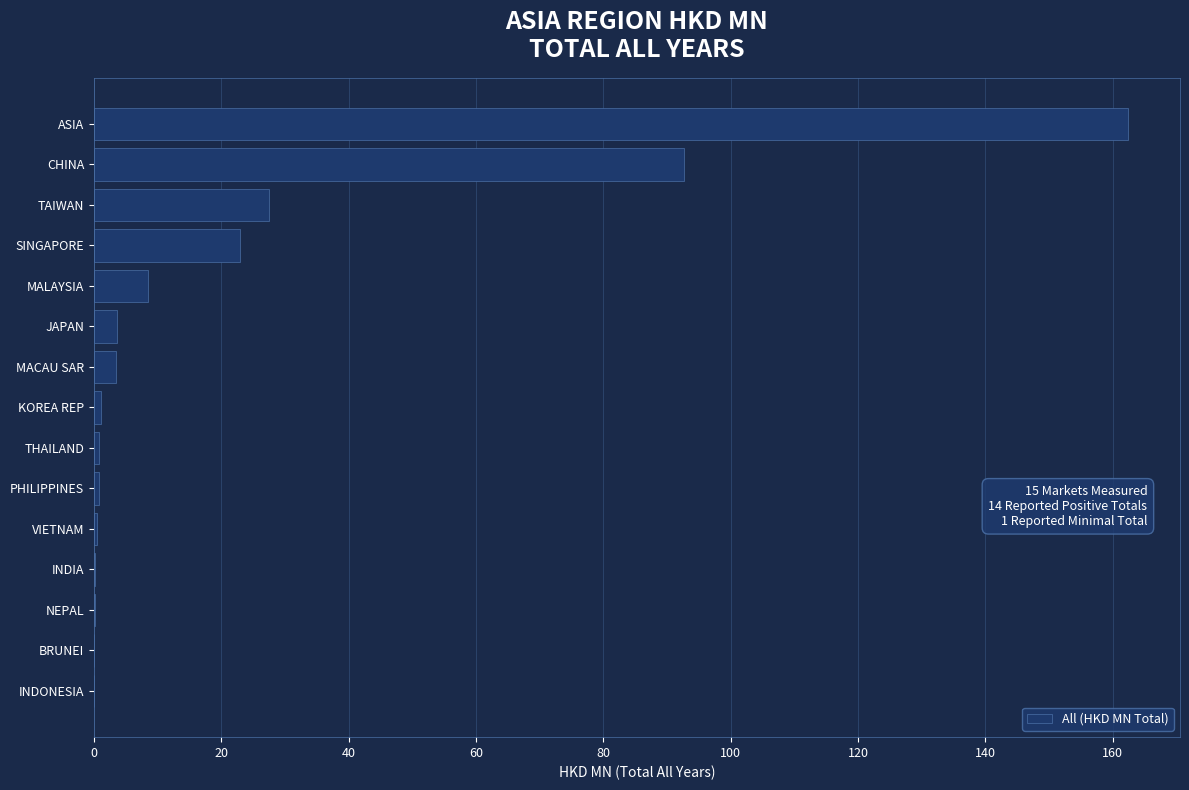

At which label is the value closest to 81?

CHINA